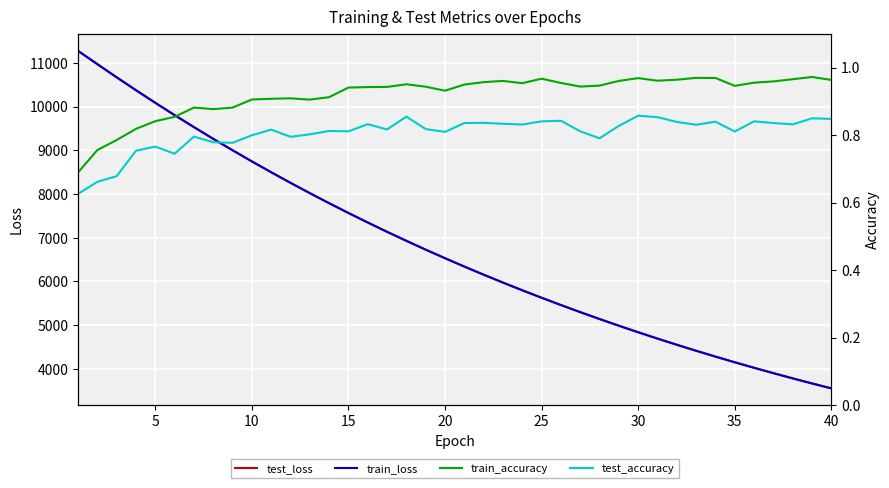

Which series has the largest total across all categories?

test_loss